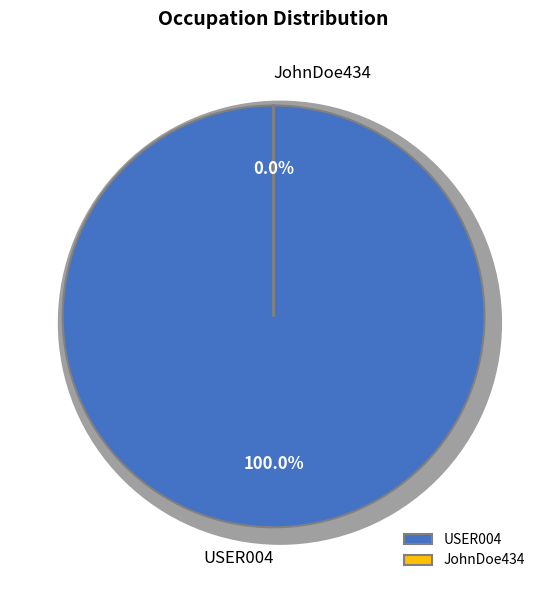

Which has a higher value, USER004 or JohnDoe434?

USER004